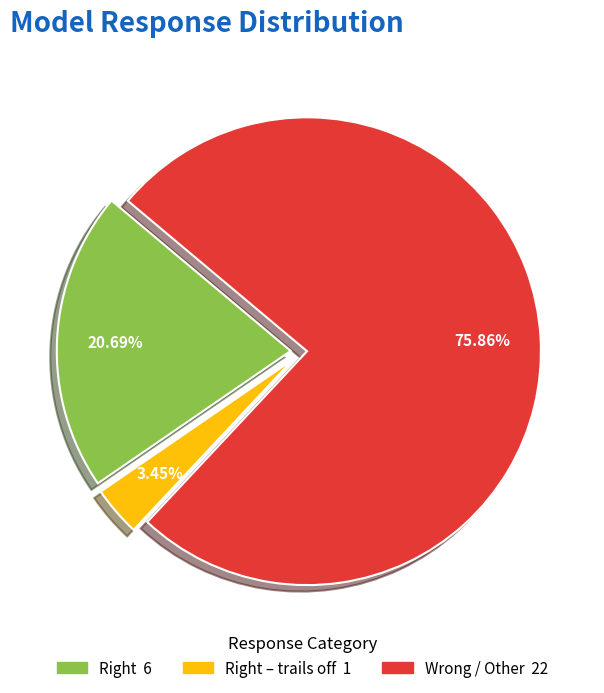

How many slices are in this pie chart?

3